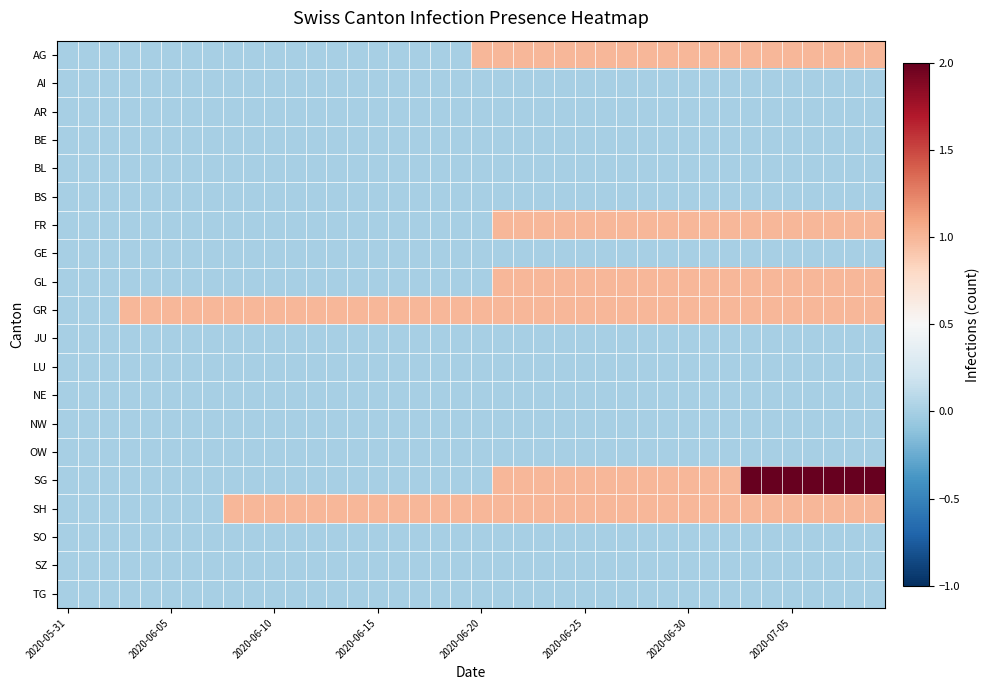

At how many categories does at least one series exceed 0?

37